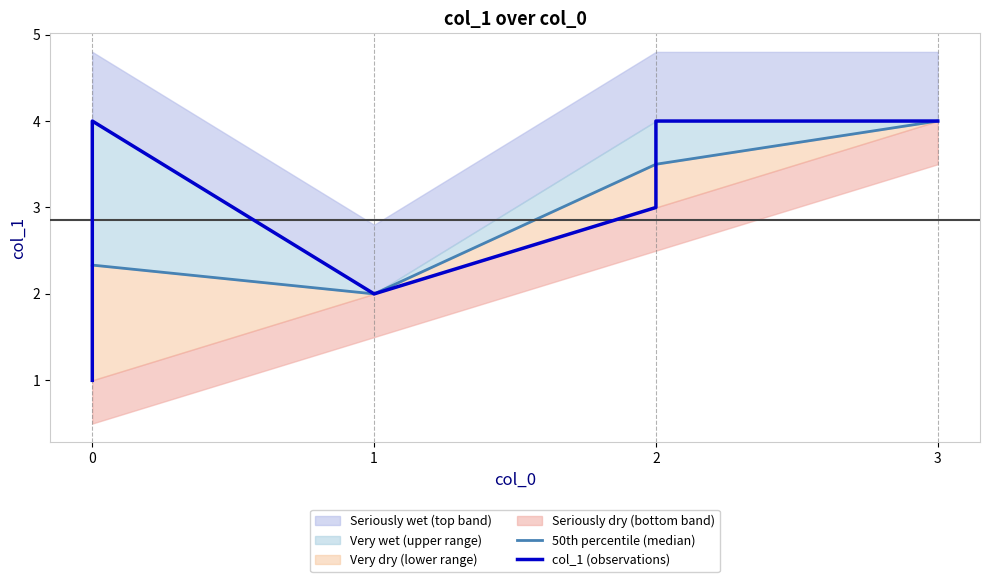

How many interior local peaks (higher than both neighbors) does the data have?

1